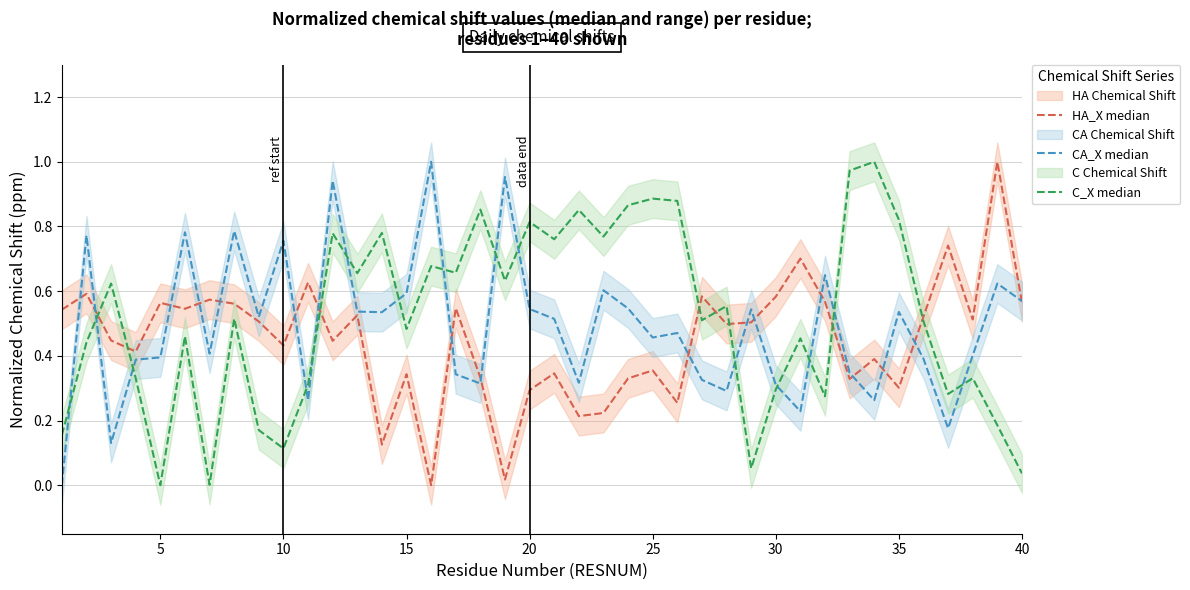

How many values in HA_X median are above zero?

39